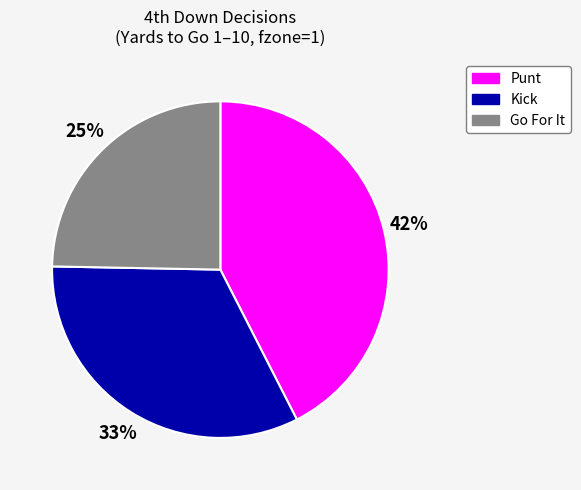

To the nearest percent, what is the average slice percentage?

33%